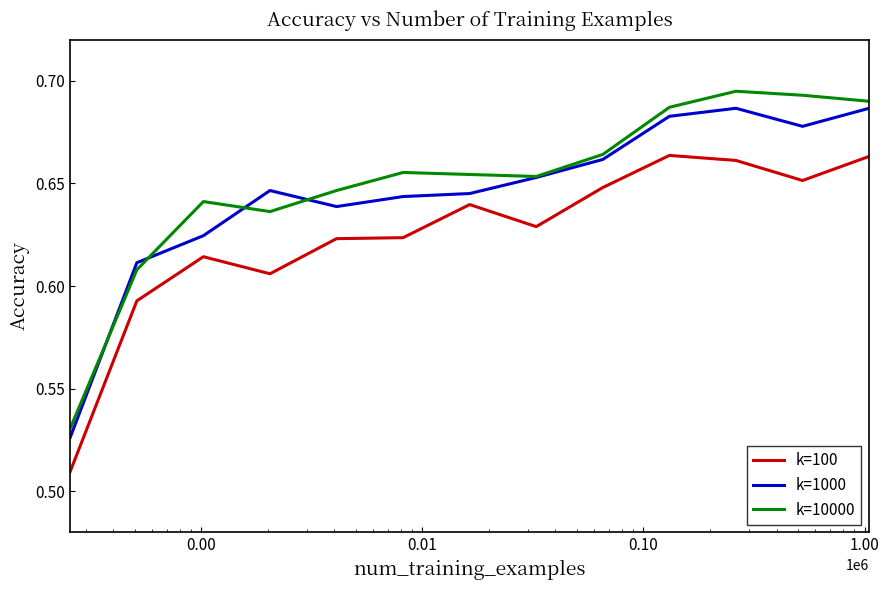

True or false: k=100 and k=10000 cross at least once.

False